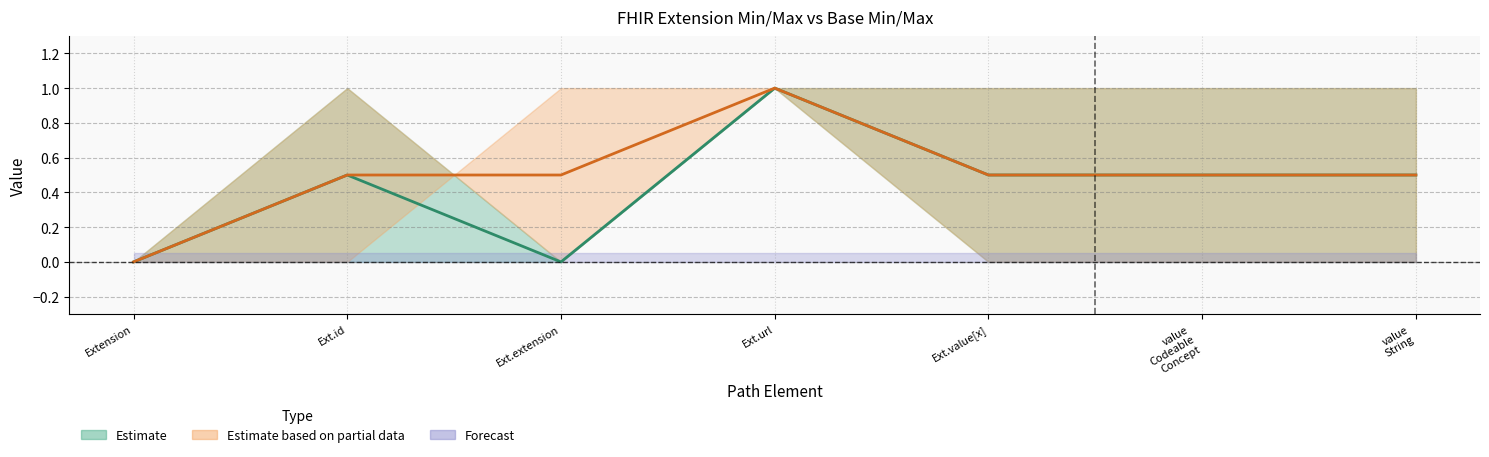

Where is Estimate based on partial data (center) nearest to the value 0?

Extension